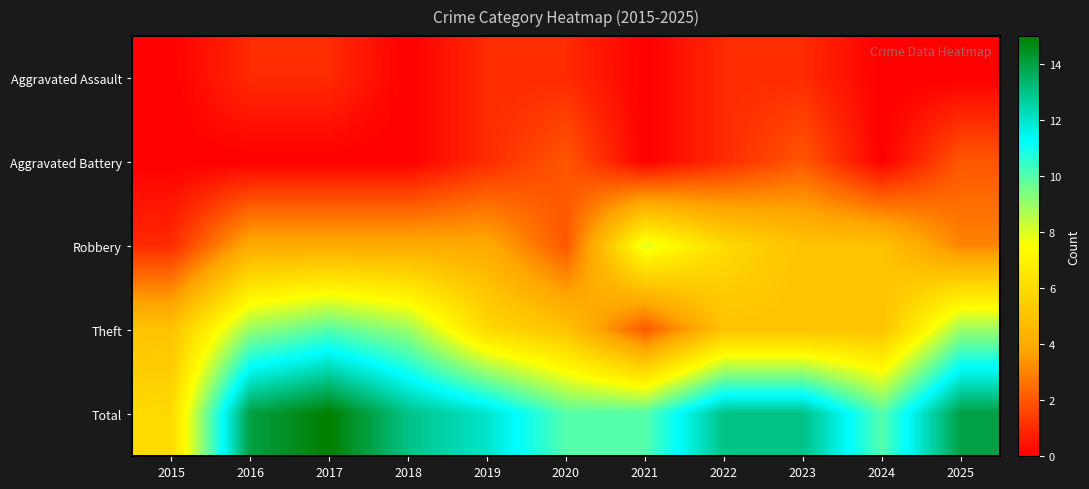

Reading right to left, what are all the values shown in this chart?

Aggravated Assault: 2025=0	2024=0	2023=1	2022=1	2021=0	2020=1	2019=1	2018=0	2017=1	2016=1	2015=0
Aggravated Battery: 2025=2	2024=0	2023=2	2022=1	2021=0	2020=2	2019=1	2018=0	2017=0	2016=0	2015=0
Robbery: 2025=3	2024=5	2023=5	2022=6	2021=8	2020=2	2019=4	2018=4	2017=4	2016=4	2015=1
Theft: 2025=9	2024=5	2023=5	2022=5	2021=2	2020=5	2019=6	2018=9	2017=10	2016=9	2015=5
Total: 2025=14	2024=10	2023=13	2022=13	2021=10	2020=10	2019=12	2018=13	2017=15	2016=14	2015=6